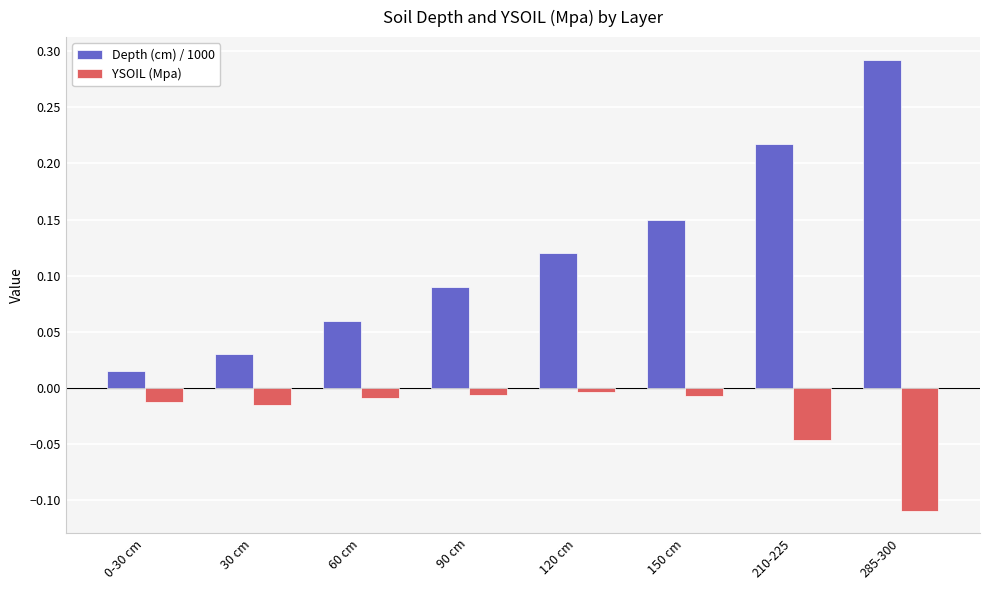

Is it true that Depth (cm) / 1000 equals 0.1 at 210-225?

False